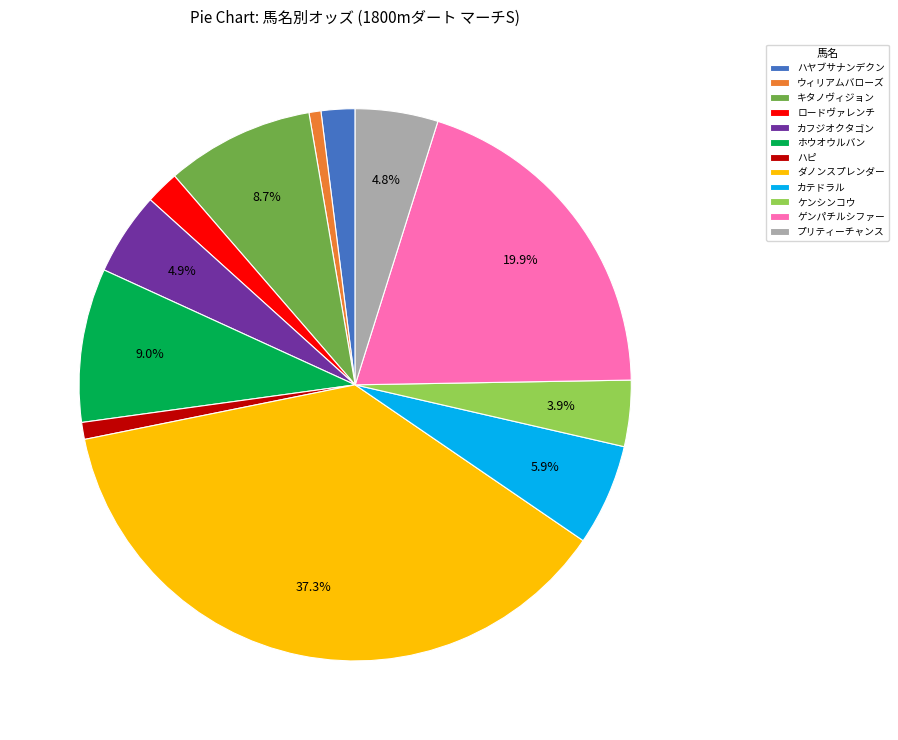

Count the number of slices in the pie.

12